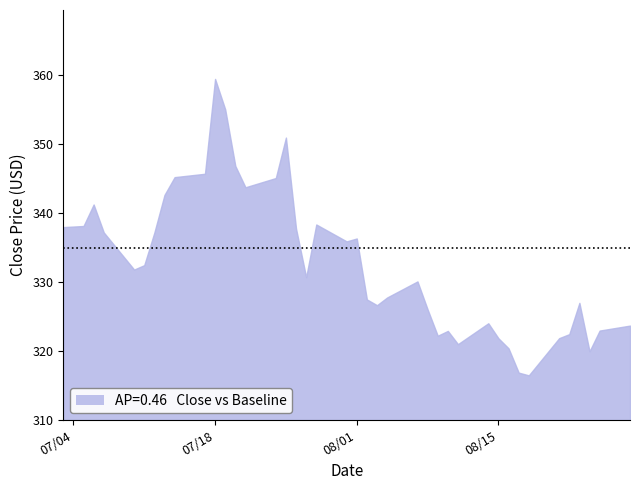

Reading left to right, list all the values displayed in this chart.

2023-07-03=338.0	2023-07-05=338.1	2023-07-06=341.3	2023-07-07=337.2	2023-07-10=331.8	2023-07-11=332.5	2023-07-12=337.2	2023-07-13=342.7	2023-07-14=345.2	2023-07-17=345.7	2023-07-18=359.5	2023-07-19=355.1	2023-07-20=346.9	2023-07-21=343.8	2023-07-24=345.1	2023-07-25=351.0	2023-07-26=337.8	2023-07-27=330.7	2023-07-28=338.4	2023-07-31=335.9	2023-08-01=336.3	2023-08-02=327.5	2023-08-03=326.7	2023-08-04=327.8	2023-08-07=330.1	2023-08-08=326.0	2023-08-09=322.2	2023-08-10=322.9	2023-08-11=321.0	2023-08-14=324.0	2023-08-15=321.9	2023-08-16=320.4	2023-08-17=316.9	2023-08-18=316.5	2023-08-21=321.9	2023-08-22=322.5	2023-08-23=327.0	2023-08-24=320.0	2023-08-25=323.0	2023-08-28=323.7